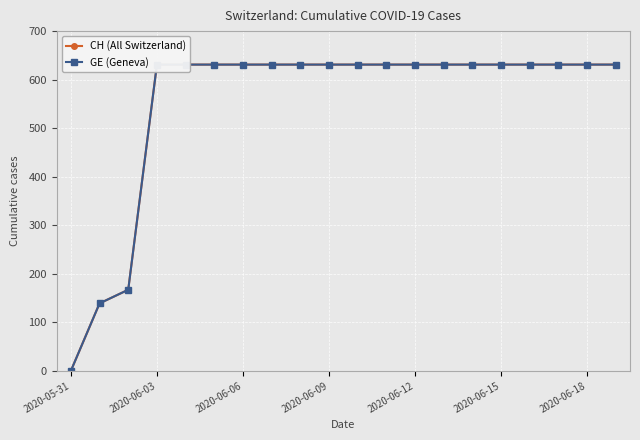

What is the total value across all series at 2020-06-09?

1262